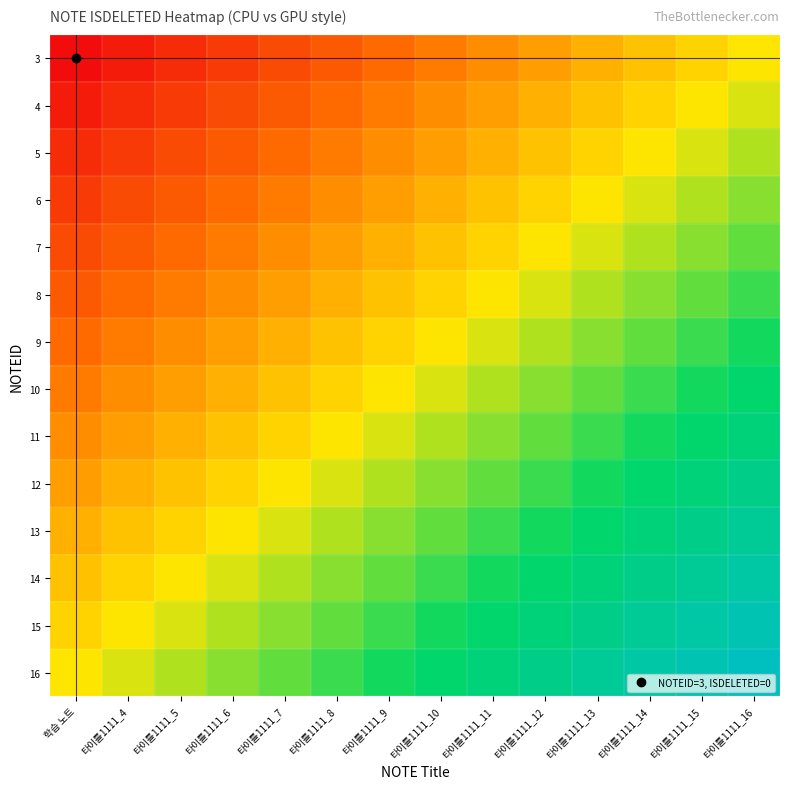

Reading left to right, what are all the values shown in this chart?

3: 학습 노트=0.0	타이틀1111_4=0.0	타이틀1111_5=0.1	타이틀1111_6=0.1	타이틀1111_7=0.2	타이틀1111_8=0.2	타이틀1111_9=0.2	타이틀1111_10=0.3	타이틀1111_11=0.3	타이틀1111_12=0.3	타이틀1111_13=0.4	타이틀1111_14=0.4	타이틀1111_15=0.5	타이틀1111_16=0.5
4: 학습 노트=0.0	타이틀1111_4=0.1	타이틀1111_5=0.1	타이틀1111_6=0.2	타이틀1111_7=0.2	타이틀1111_8=0.2	타이틀1111_9=0.3	타이틀1111_10=0.3	타이틀1111_11=0.3	타이틀1111_12=0.4	타이틀1111_13=0.4	타이틀1111_14=0.5	타이틀1111_15=0.5	타이틀1111_16=0.5
5: 학습 노트=0.1	타이틀1111_4=0.1	타이틀1111_5=0.2	타이틀1111_6=0.2	타이틀1111_7=0.2	타이틀1111_8=0.3	타이틀1111_9=0.3	타이틀1111_10=0.3	타이틀1111_11=0.4	타이틀1111_12=0.4	타이틀1111_13=0.5	타이틀1111_14=0.5	타이틀1111_15=0.5	타이틀1111_16=0.6
6: 학습 노트=0.1	타이틀1111_4=0.2	타이틀1111_5=0.2	타이틀1111_6=0.2	타이틀1111_7=0.3	타이틀1111_8=0.3	타이틀1111_9=0.3	타이틀1111_10=0.4	타이틀1111_11=0.4	타이틀1111_12=0.5	타이틀1111_13=0.5	타이틀1111_14=0.5	타이틀1111_15=0.6	타이틀1111_16=0.6
7: 학습 노트=0.2	타이틀1111_4=0.2	타이틀1111_5=0.2	타이틀1111_6=0.3	타이틀1111_7=0.3	타이틀1111_8=0.3	타이틀1111_9=0.4	타이틀1111_10=0.4	타이틀1111_11=0.5	타이틀1111_12=0.5	타이틀1111_13=0.5	타이틀1111_14=0.6	타이틀1111_15=0.6	타이틀1111_16=0.7
8: 학습 노트=0.2	타이틀1111_4=0.2	타이틀1111_5=0.3	타이틀1111_6=0.3	타이틀1111_7=0.3	타이틀1111_8=0.4	타이틀1111_9=0.4	타이틀1111_10=0.5	타이틀1111_11=0.5	타이틀1111_12=0.5	타이틀1111_13=0.6	타이틀1111_14=0.6	타이틀1111_15=0.7	타이틀1111_16=0.7
9: 학습 노트=0.2	타이틀1111_4=0.3	타이틀1111_5=0.3	타이틀1111_6=0.3	타이틀1111_7=0.4	타이틀1111_8=0.4	타이틀1111_9=0.5	타이틀1111_10=0.5	타이틀1111_11=0.5	타이틀1111_12=0.6	타이틀1111_13=0.6	타이틀1111_14=0.7	타이틀1111_15=0.7	타이틀1111_16=0.7
10: 학습 노트=0.3	타이틀1111_4=0.3	타이틀1111_5=0.3	타이틀1111_6=0.4	타이틀1111_7=0.4	타이틀1111_8=0.5	타이틀1111_9=0.5	타이틀1111_10=0.5	타이틀1111_11=0.6	타이틀1111_12=0.6	타이틀1111_13=0.7	타이틀1111_14=0.7	타이틀1111_15=0.7	타이틀1111_16=0.8
11: 학습 노트=0.3	타이틀1111_4=0.3	타이틀1111_5=0.4	타이틀1111_6=0.4	타이틀1111_7=0.5	타이틀1111_8=0.5	타이틀1111_9=0.5	타이틀1111_10=0.6	타이틀1111_11=0.6	타이틀1111_12=0.7	타이틀1111_13=0.7	타이틀1111_14=0.7	타이틀1111_15=0.8	타이틀1111_16=0.8
12: 학습 노트=0.3	타이틀1111_4=0.4	타이틀1111_5=0.4	타이틀1111_6=0.5	타이틀1111_7=0.5	타이틀1111_8=0.5	타이틀1111_9=0.6	타이틀1111_10=0.6	타이틀1111_11=0.7	타이틀1111_12=0.7	타이틀1111_13=0.7	타이틀1111_14=0.8	타이틀1111_15=0.8	타이틀1111_16=0.8
13: 학습 노트=0.4	타이틀1111_4=0.4	타이틀1111_5=0.5	타이틀1111_6=0.5	타이틀1111_7=0.5	타이틀1111_8=0.6	타이틀1111_9=0.6	타이틀1111_10=0.7	타이틀1111_11=0.7	타이틀1111_12=0.7	타이틀1111_13=0.8	타이틀1111_14=0.8	타이틀1111_15=0.8	타이틀1111_16=0.9
14: 학습 노트=0.4	타이틀1111_4=0.5	타이틀1111_5=0.5	타이틀1111_6=0.5	타이틀1111_7=0.6	타이틀1111_8=0.6	타이틀1111_9=0.7	타이틀1111_10=0.7	타이틀1111_11=0.7	타이틀1111_12=0.8	타이틀1111_13=0.8	타이틀1111_14=0.8	타이틀1111_15=0.9	타이틀1111_16=0.9
15: 학습 노트=0.5	타이틀1111_4=0.5	타이틀1111_5=0.5	타이틀1111_6=0.6	타이틀1111_7=0.6	타이틀1111_8=0.7	타이틀1111_9=0.7	타이틀1111_10=0.7	타이틀1111_11=0.8	타이틀1111_12=0.8	타이틀1111_13=0.8	타이틀1111_14=0.9	타이틀1111_15=0.9	타이틀1111_16=1.0
16: 학습 노트=0.5	타이틀1111_4=0.5	타이틀1111_5=0.6	타이틀1111_6=0.6	타이틀1111_7=0.7	타이틀1111_8=0.7	타이틀1111_9=0.7	타이틀1111_10=0.8	타이틀1111_11=0.8	타이틀1111_12=0.8	타이틀1111_13=0.9	타이틀1111_14=0.9	타이틀1111_15=1.0	타이틀1111_16=1.0